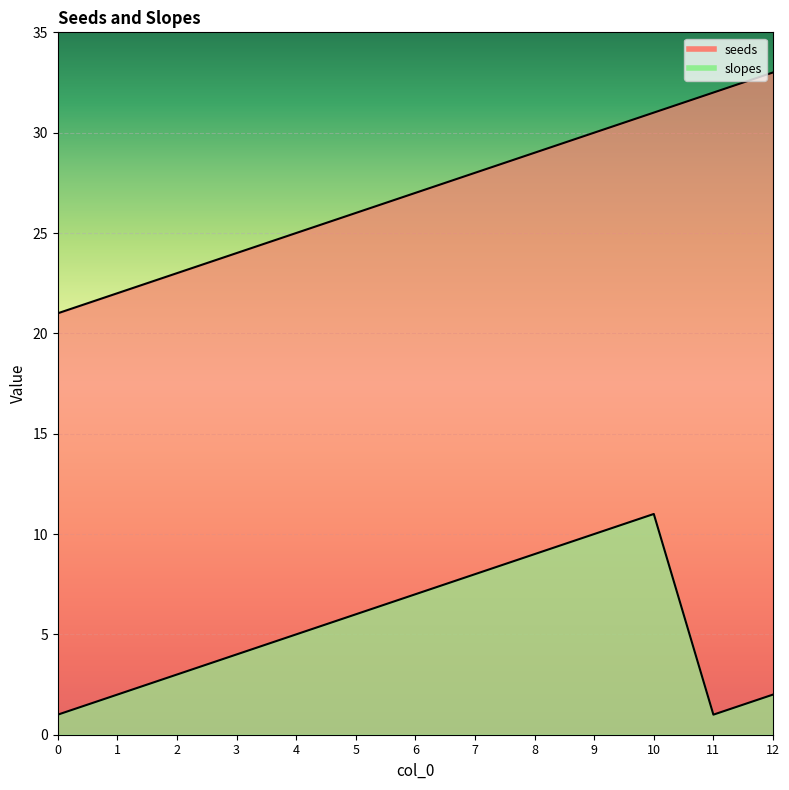

Reading left to right, list all the values displayed in this chart.

seeds: 0=21	1=22	2=23	3=24	4=25	5=26	6=27	7=28	8=29	9=30	10=31	11=32	12=33
slopes: 0=1	1=2	2=3	3=4	4=5	5=6	6=7	7=8	8=9	9=10	10=11	11=1	12=2